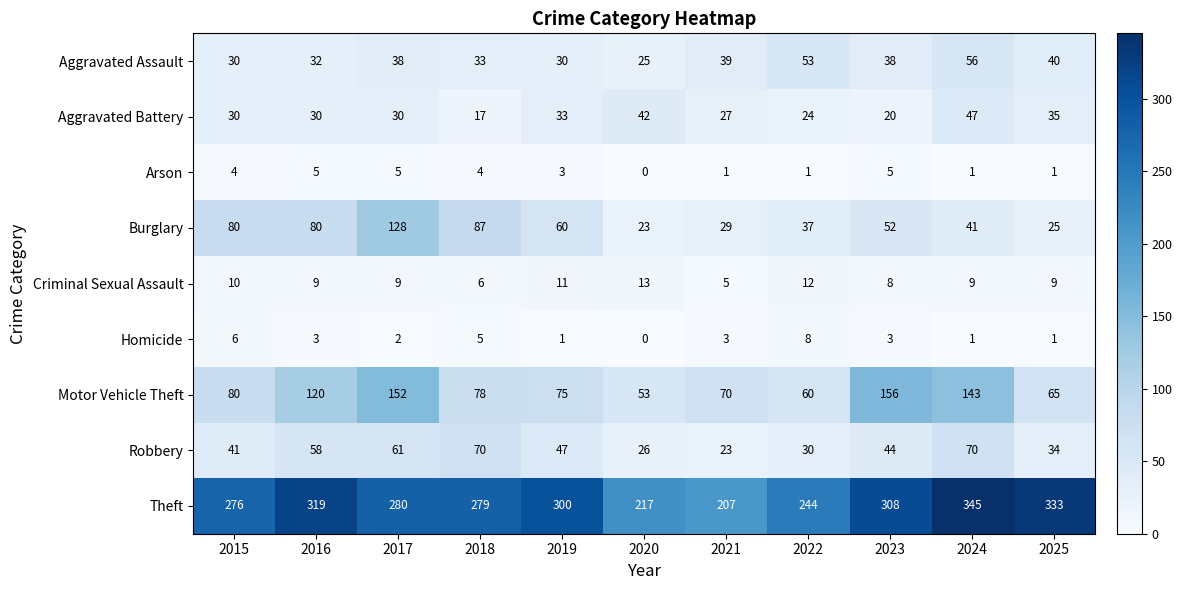

Which series has the widest spread of values?

Theft